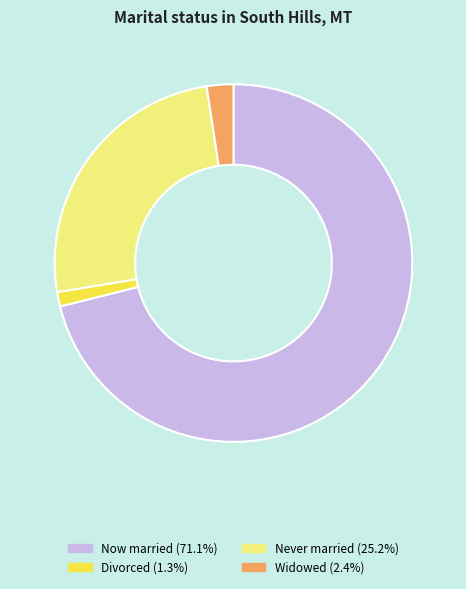

Do Now married (71.1%) and Divorced (1.3%) together represent more than half of the pie?

Yes